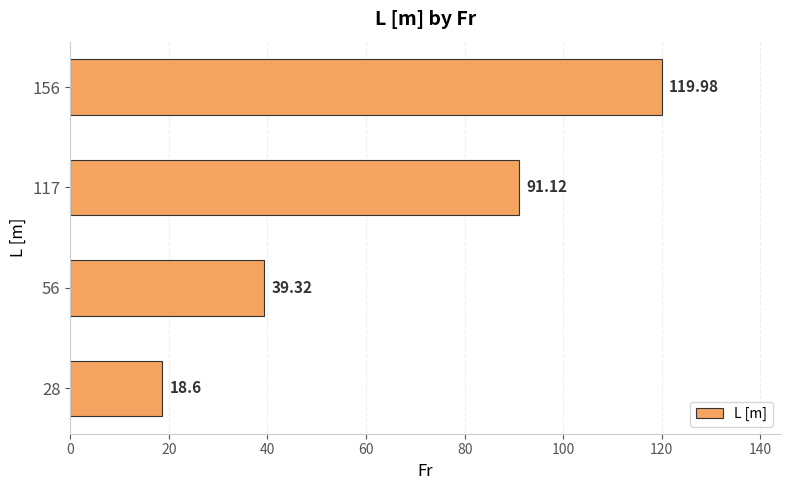

Rank the categories by value from highest to lowest.

156, 117, 56, 28